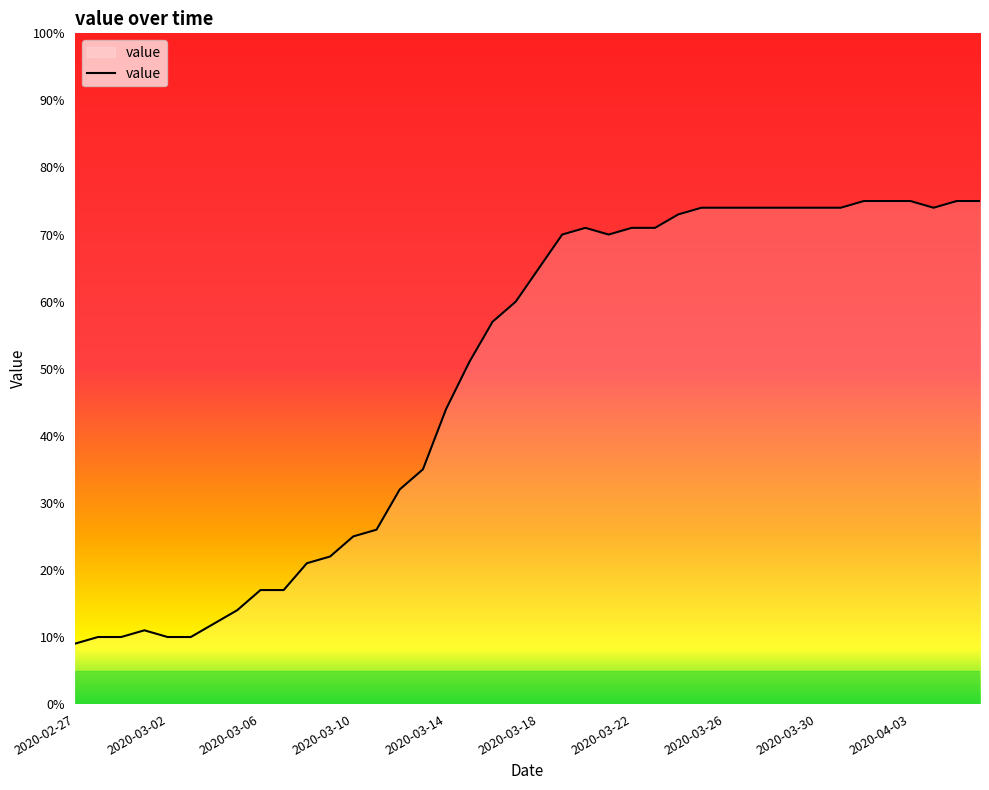

Reading left to right, list all the values displayed in this chart.

9	10	10	11	10	10	12	14	17	17	21	22	25	26	32	35	44	51	57	60	65	70	71	70	71	71	73	74	74	74	74	74	74	74	75	75	75	74	75	75